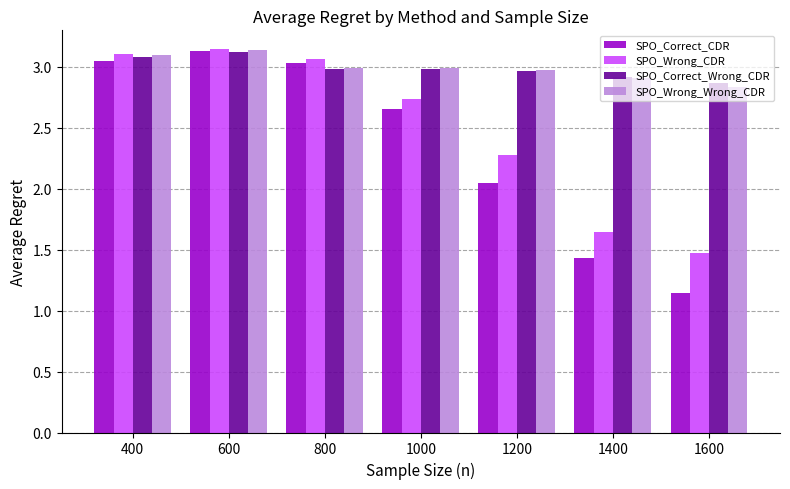

Is it true that SPO_Wrong_CDR equals 2.2 at 1600?

False